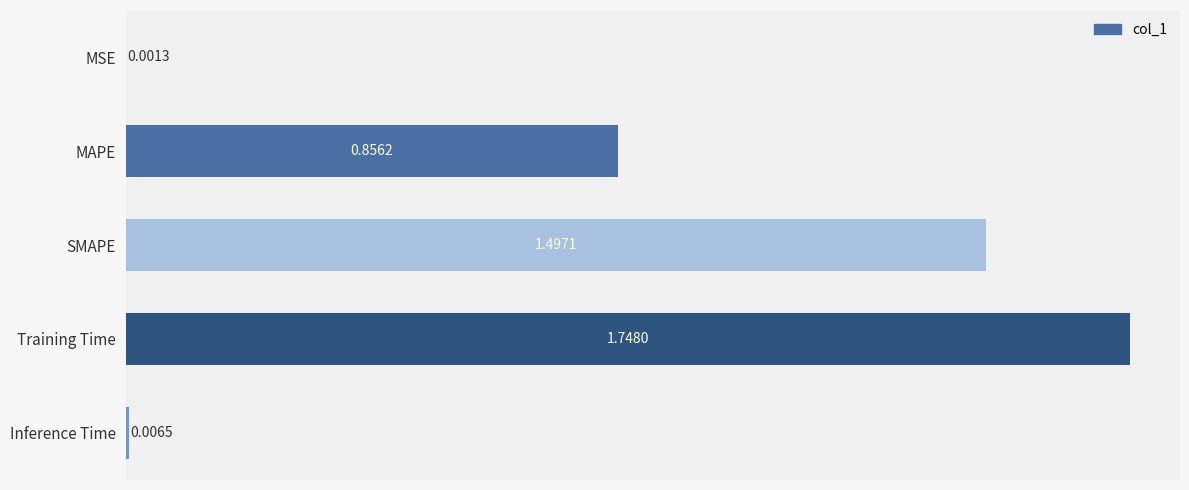

What is the sum of the values at SMAPE and MSE?

1.5